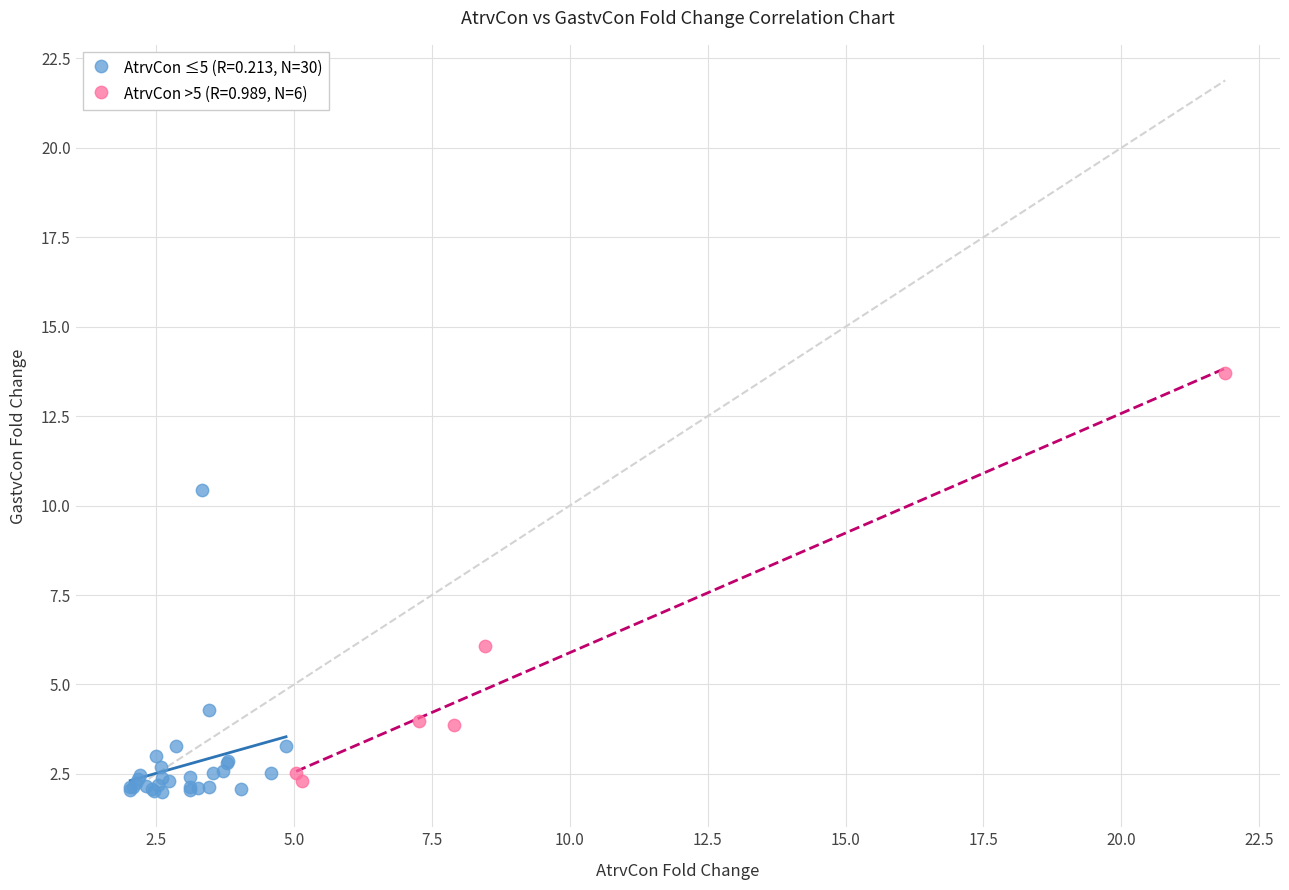

Which series has the largest Y range (max minus min)?

AtrvCon >5 (R=0.989, N=6)